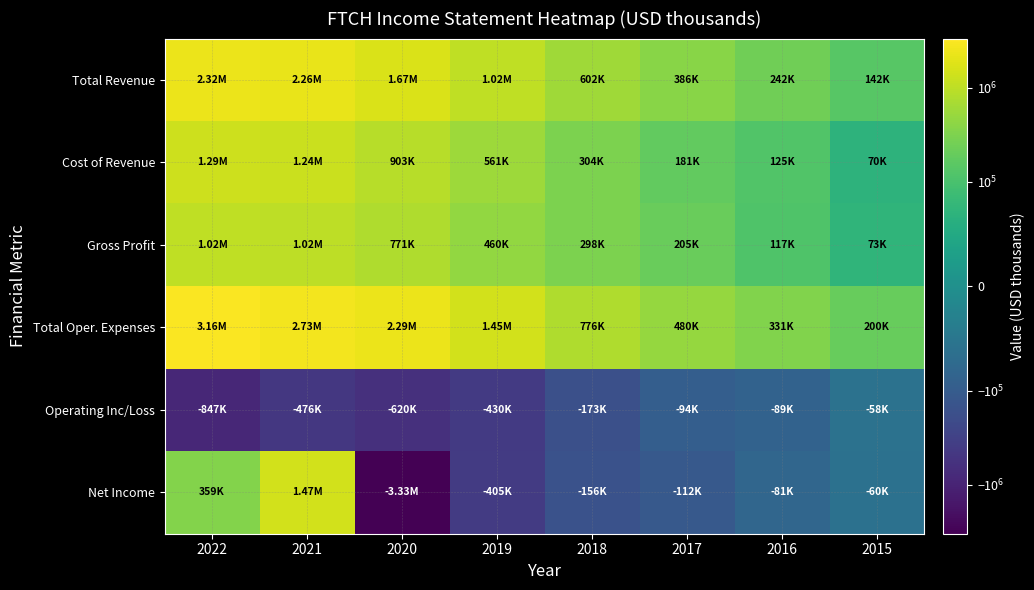

Reading left to right, extract all data points from this chart.

Total Revenue: 2022=2316700	2021=2256600	2020=1673900	2019=1021000	2018=602400	2017=386000	2016=242100	2015=142300
Cost of Revenue: 2022=1293500	2021=1240100	2020=903000	2019=561200	2018=303900	2017=181200	2016=125200	2015=69700
Gross Profit: 2022=1023200	2021=1016500	2020=770900	2019=459800	2018=298500	2017=204800	2016=116900	2015=72600
Total Oper. Expenses: 2022=3163800	2021=2732800	2020=2293700	2019=1450600	2018=775700	2017=480400	2016=330800	2015=199800
Operating Inc/Loss: 2022=-847200	2021=-476200	2020=-619800	2019=-429600	2018=-173300	2017=-94500	2016=-88700	2015=-57500
Net Income: 2022=359300	2021=1466500	2020=-3333200	2019=-405100	2018=-155600	2017=-112300	2016=-81400	2015=-60400